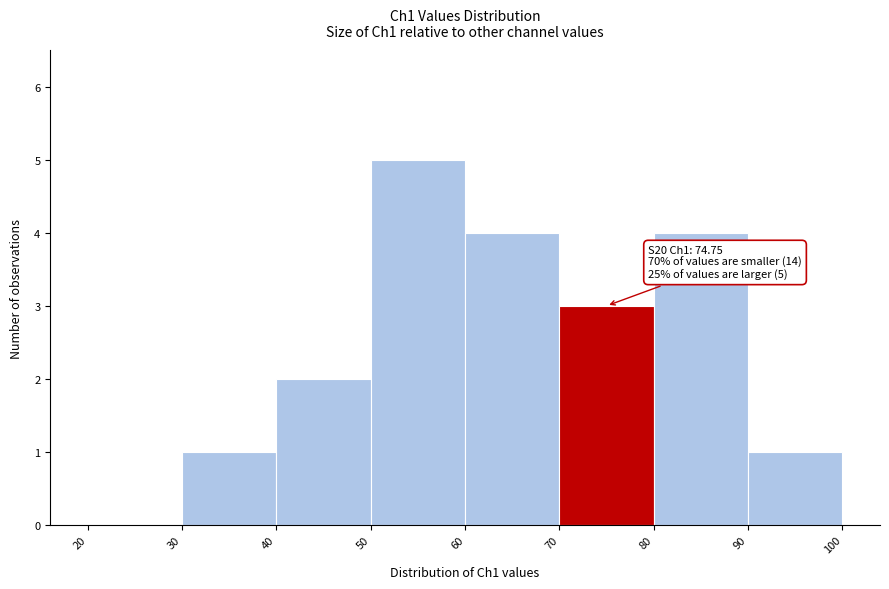

Over which range of the x-axis is the bar tallest?

50 to 60